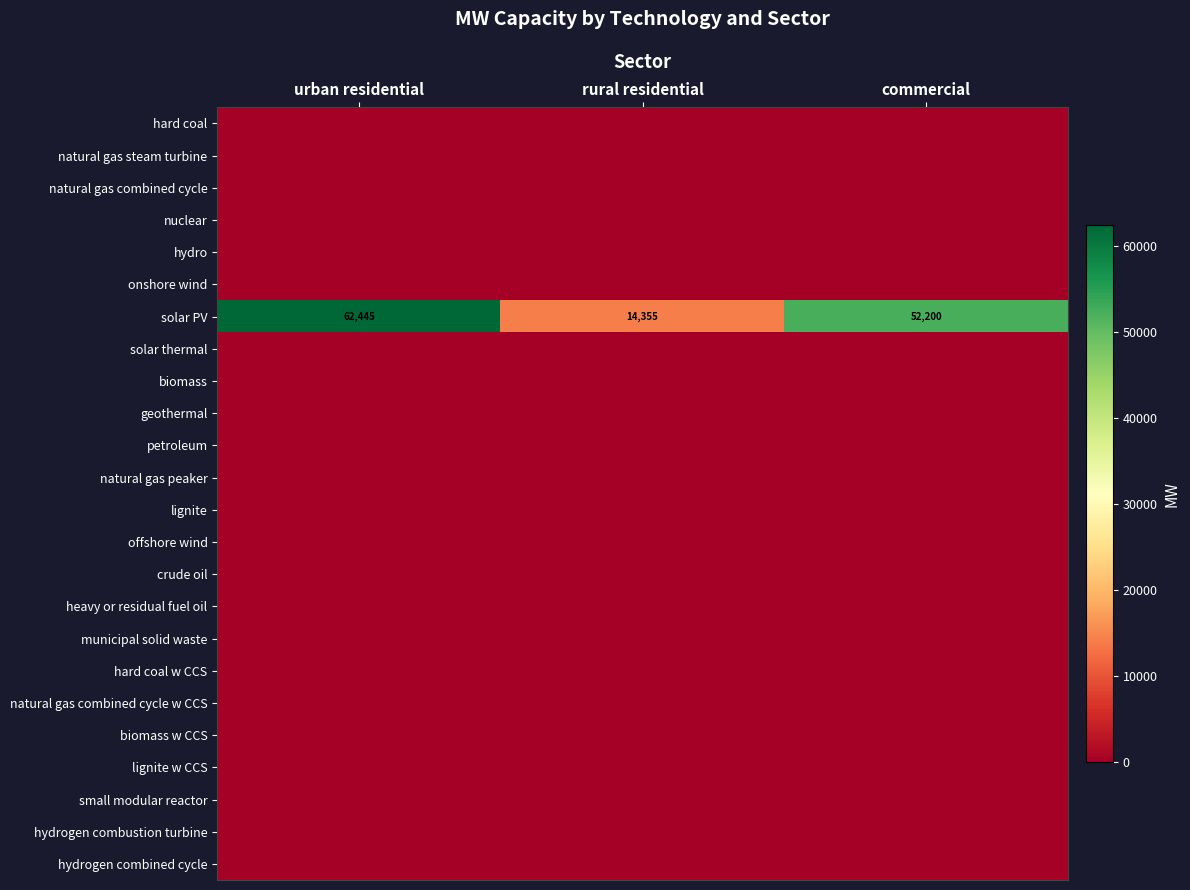

At which label is solar PV closest to 38400?

commercial